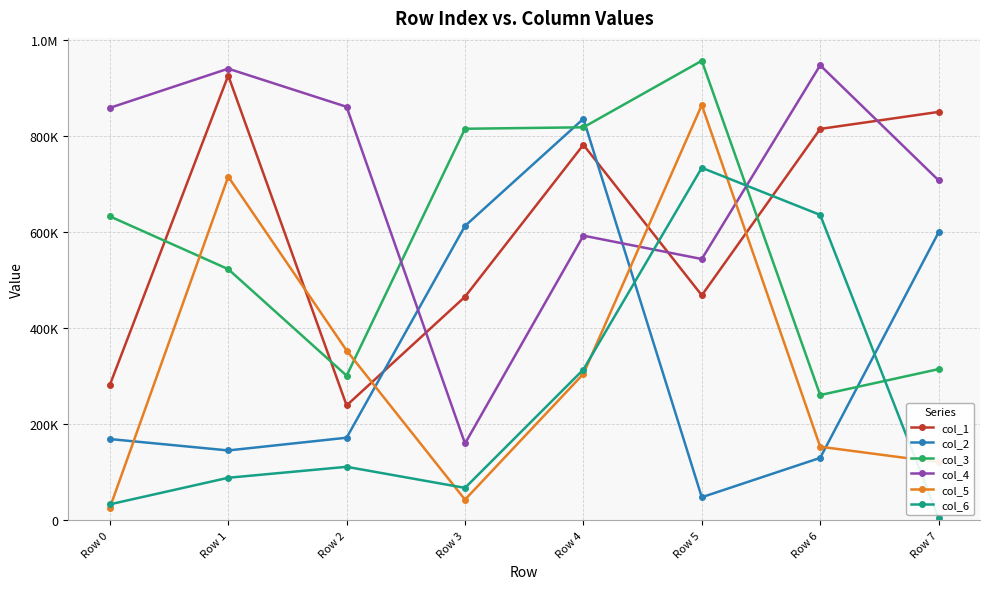

What is the sum of the col_4 values at Row 0 and Row 5?

1401443